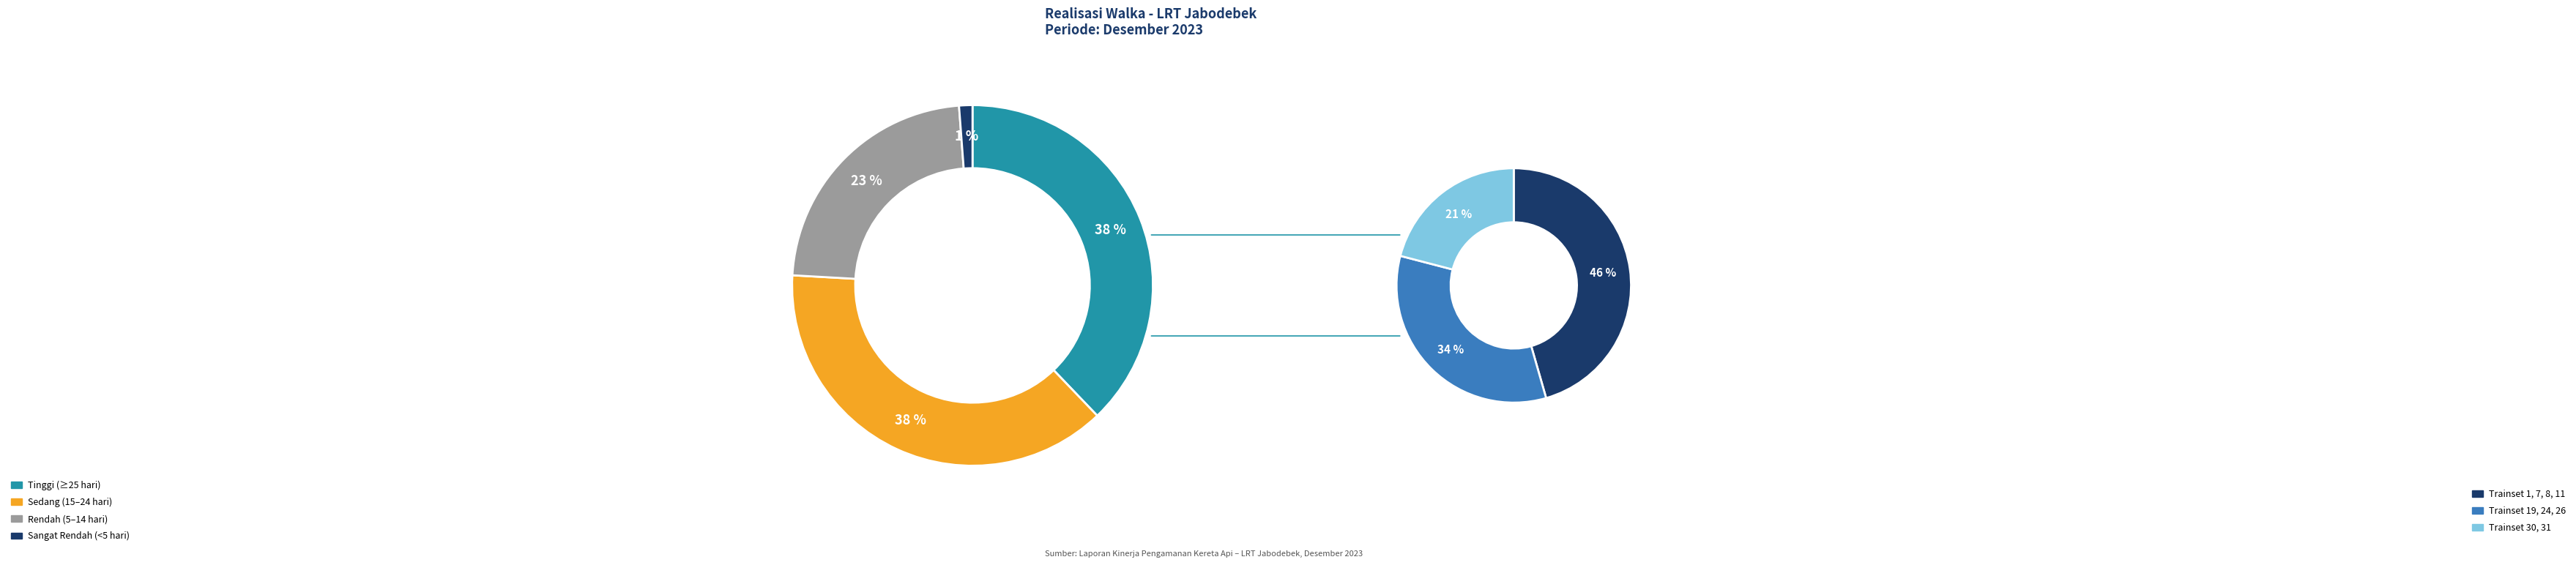

Does Trainset 23 account for over 50% of the chart?

No